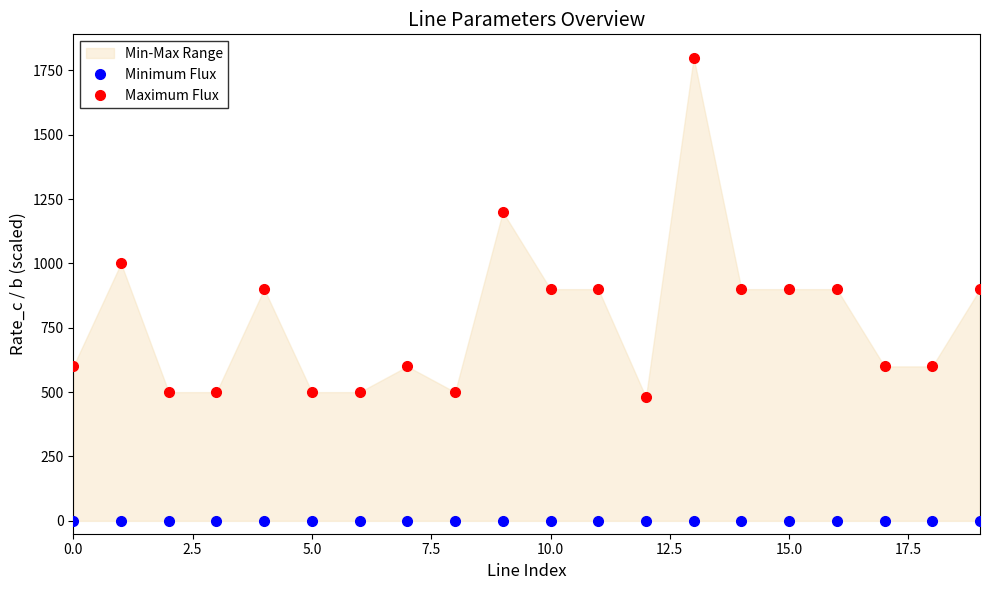

True or false: Minimum Flux and Maximum Flux intersect in this chart.

False